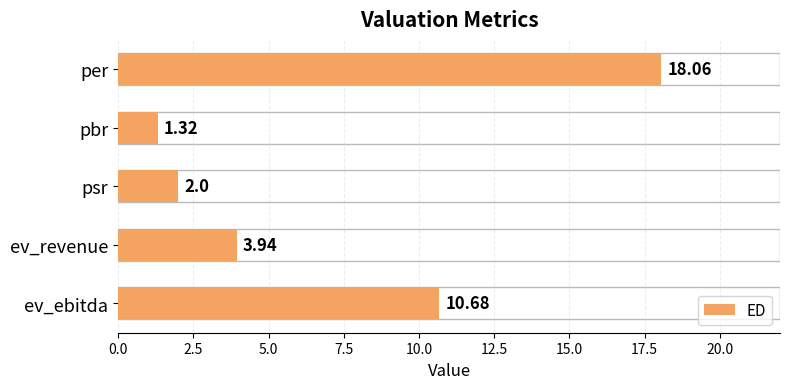

What is the sum of all values?

36.0